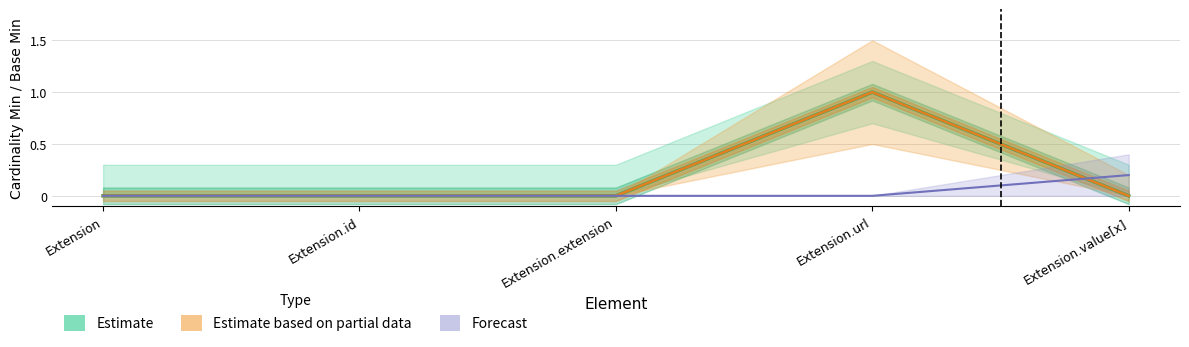

Between Extension.url and Extension.value[x], which is larger?

Extension.url